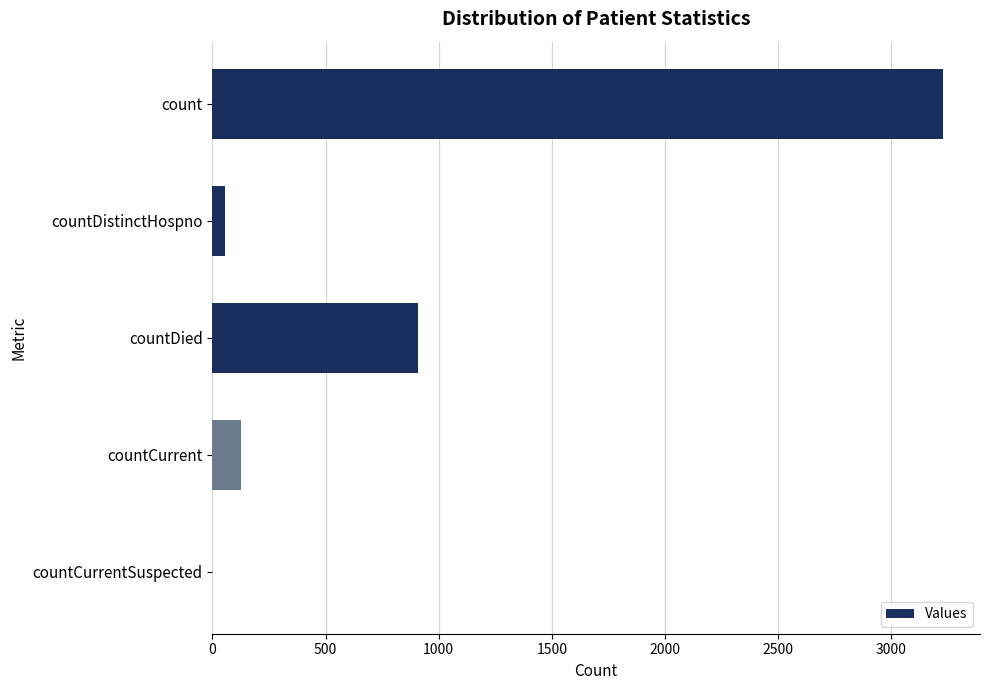

Is it true that the value at countCurrentSuspected is 0?

True